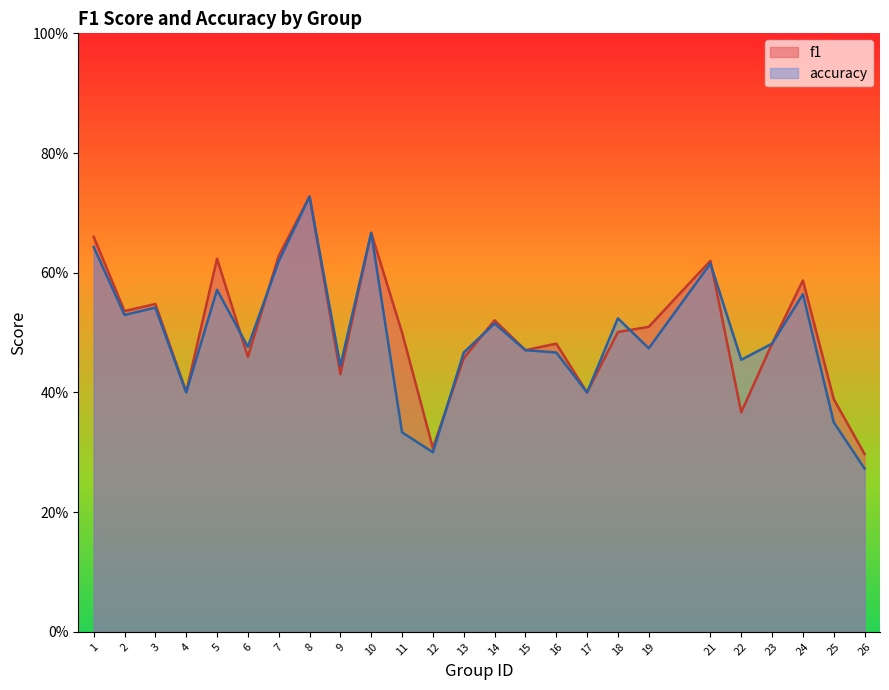

How many categories are shown in the chart?

25